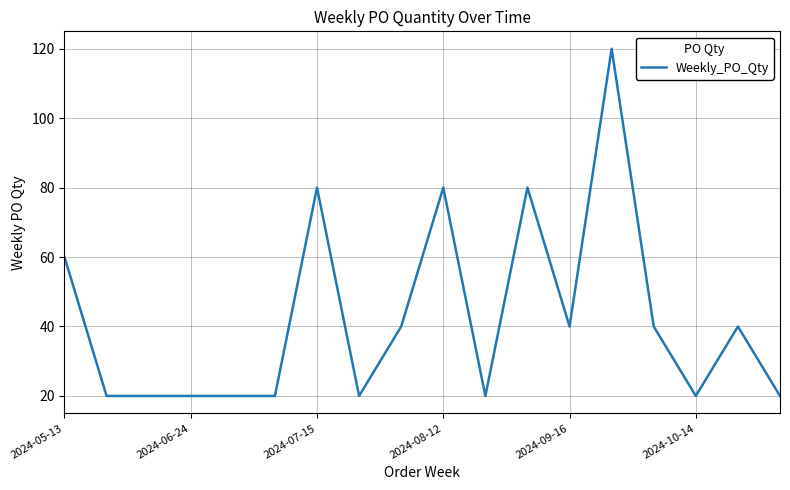

What is the smallest value displayed?

20